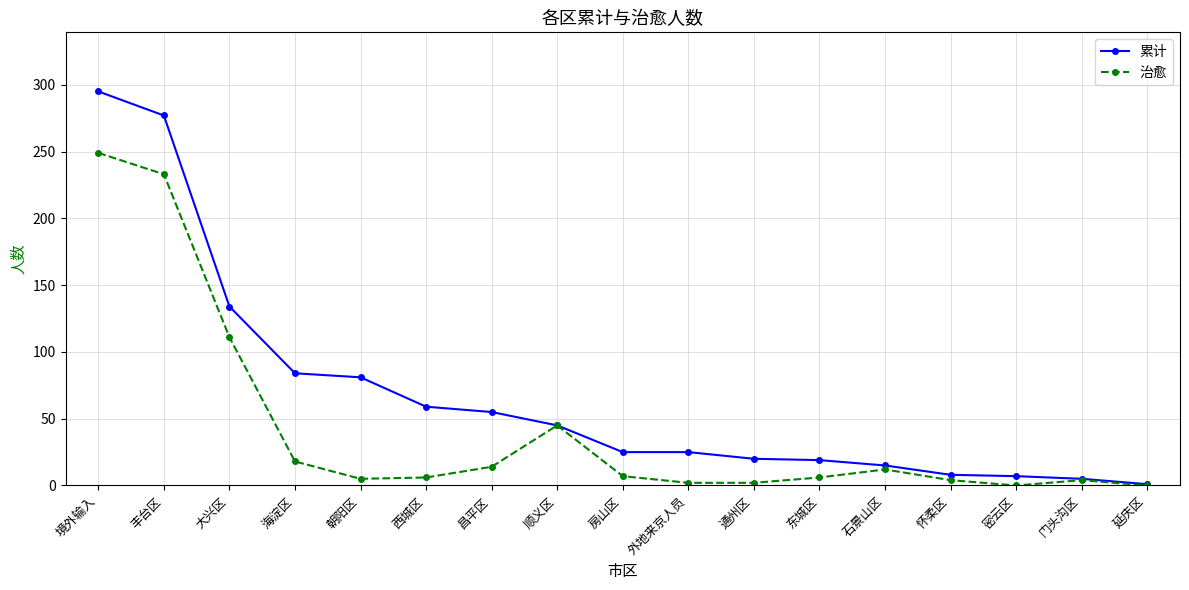

True or false: 治愈 has more than 0 interior local peaks.

True